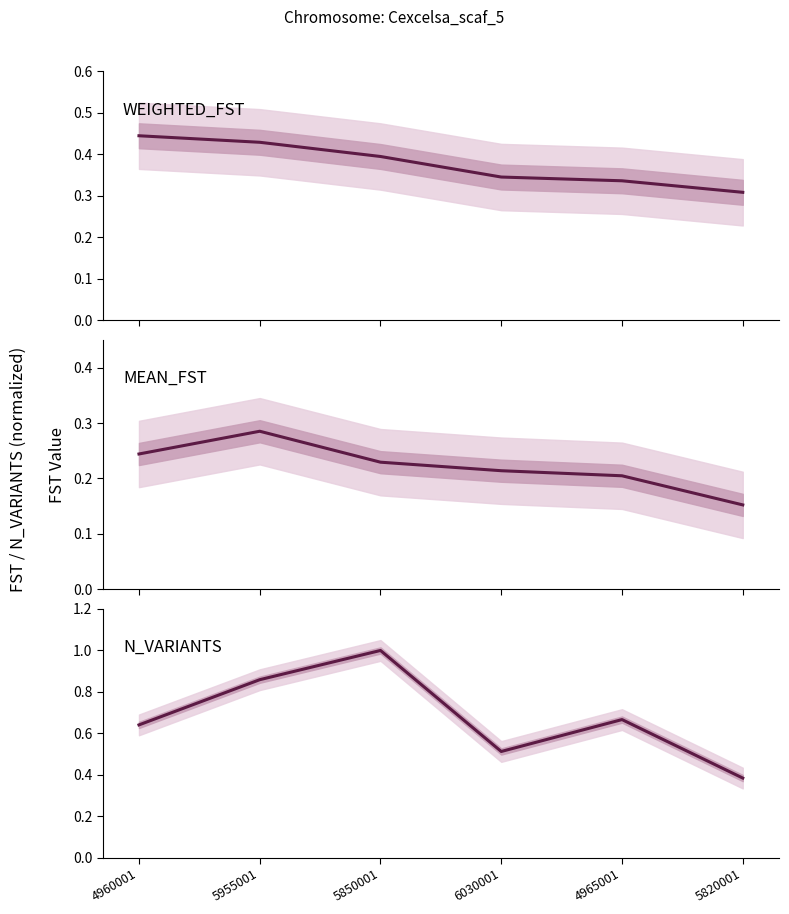

Count the MEAN_FST values in the range 0 to 1.

6